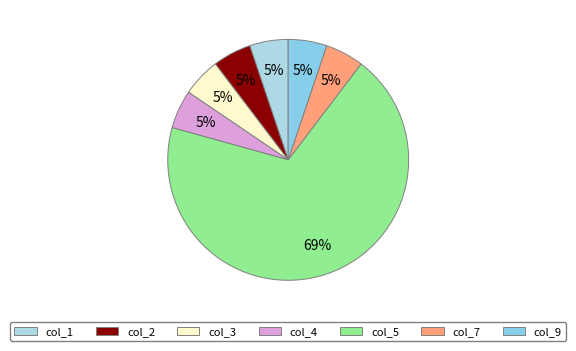

Count the number of slices in the pie.

7